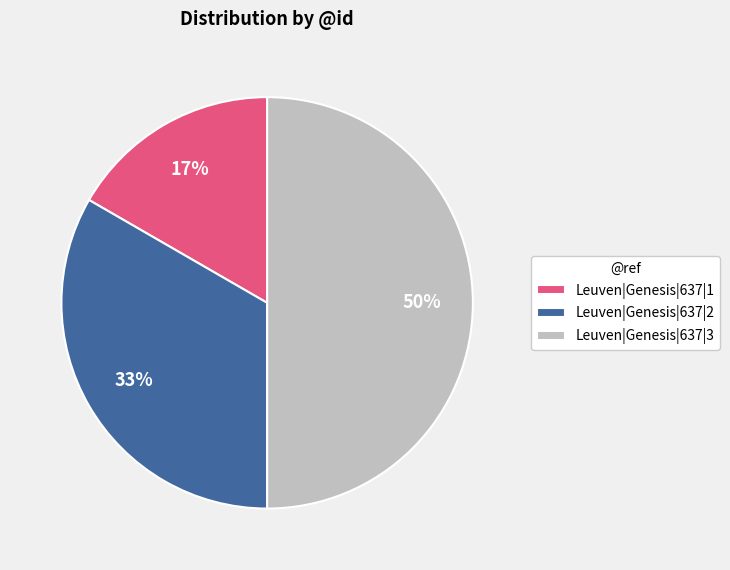

To the nearest percent, what is the difference between the Leuven|Genesis|637|3 and Leuven|Genesis|637|2 slice percentages?

17%